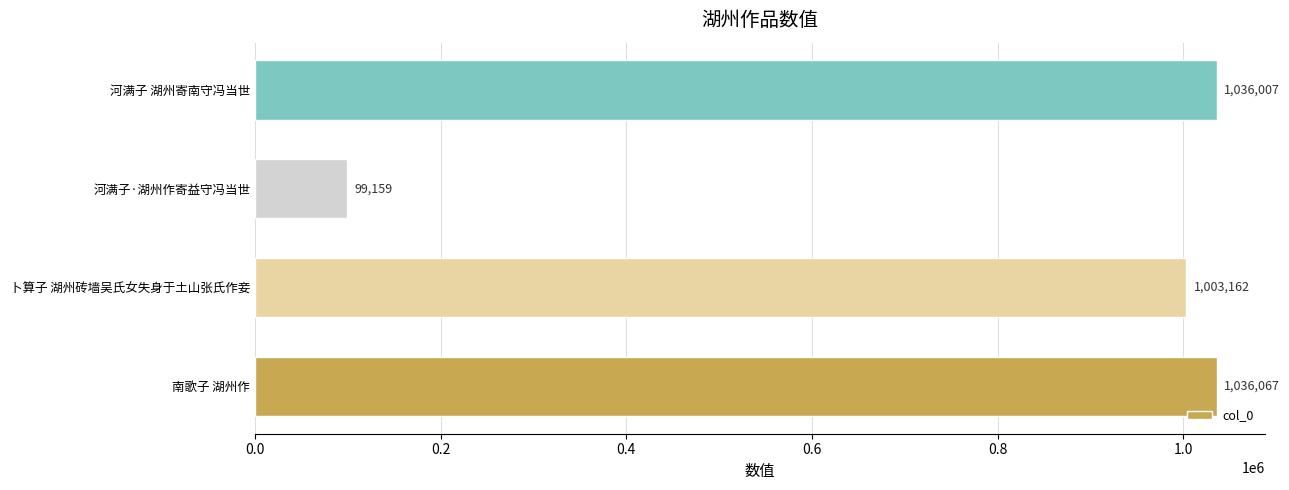

What is the change in value from 南歌子 湖州作 to 河满子·湖州作寄益守冯当世?

-936908